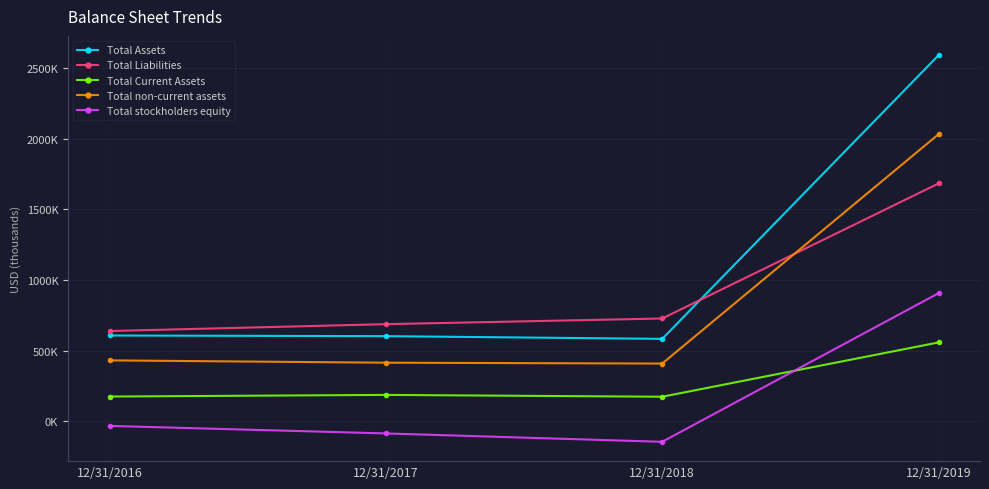

What is the lowest value of the Total Liabilities series?

639303